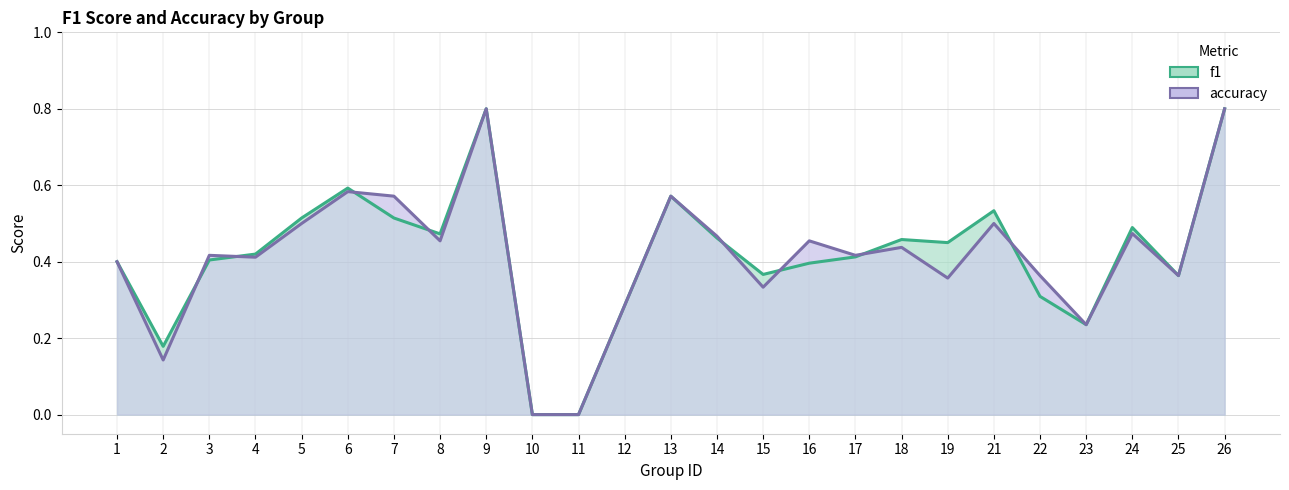

How many lines are shown in the chart?

2